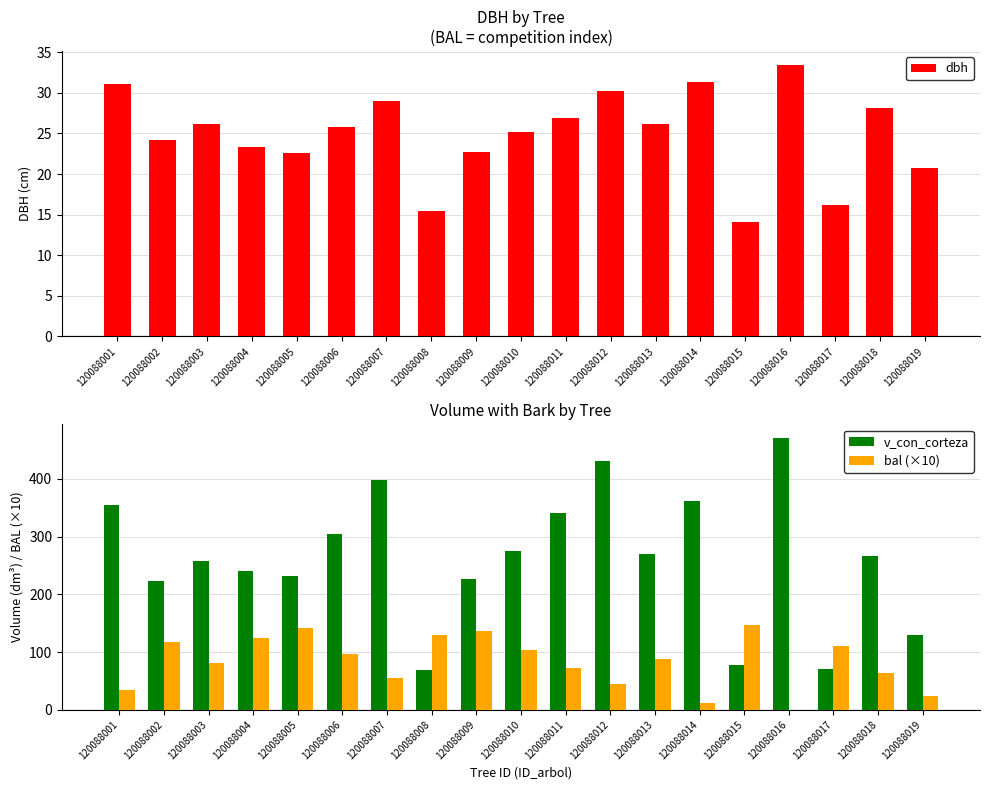

The value of v_con_corteza at 120088019 is 129.4. True or false?

True